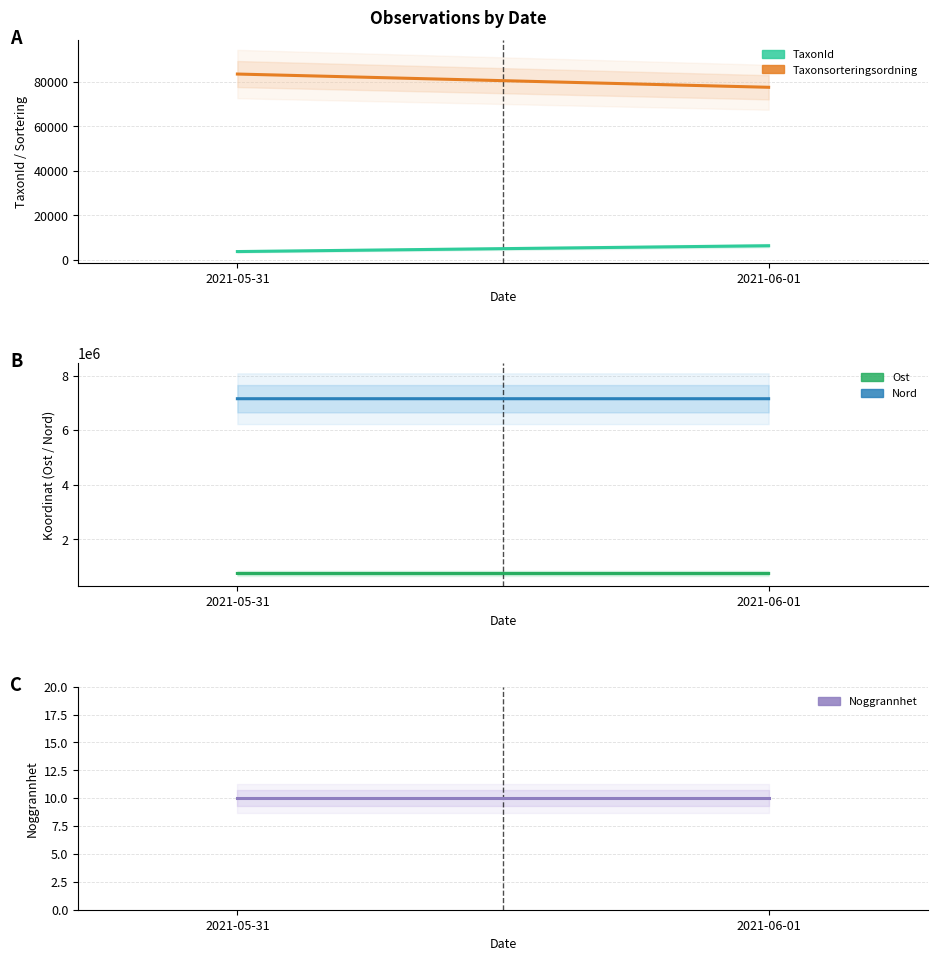

What is the sum of the Taxonsorteringsordning values at 2021-06-01 and 2021-05-31?

160955.0